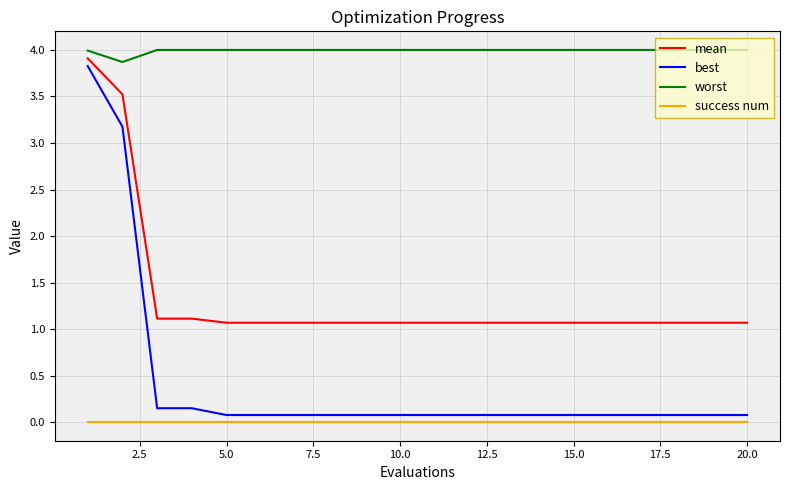

True or false: worst and best intersect in this chart.

False